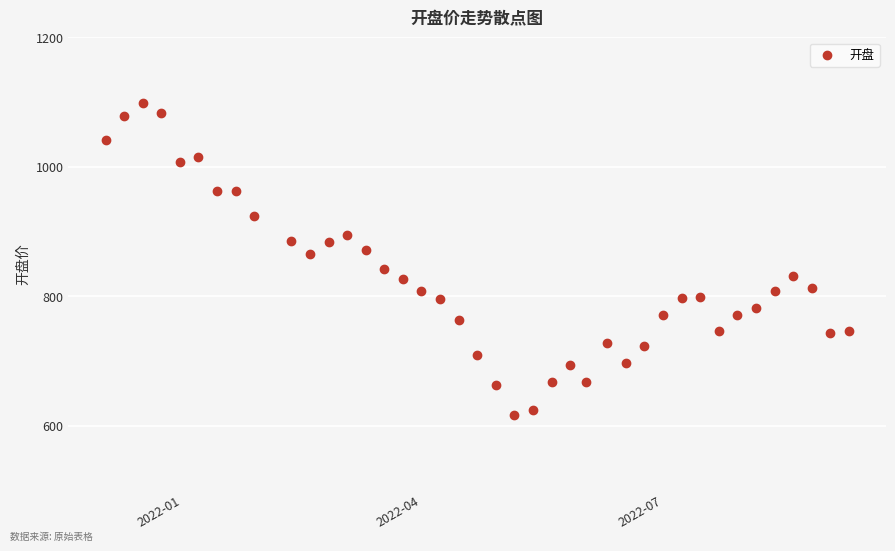

What Y value in the scatter plot is closest to 857?

864.6